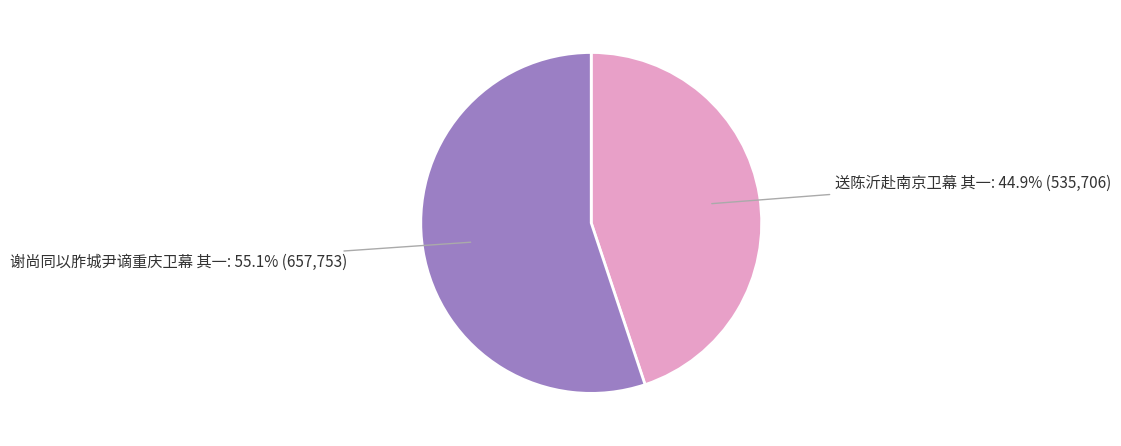

To the nearest percent, what is the combined percentage of 谢尚同以胙城尹谪重庆卫幕 其一 and 送陈沂赴南京卫幕 其一?

100%